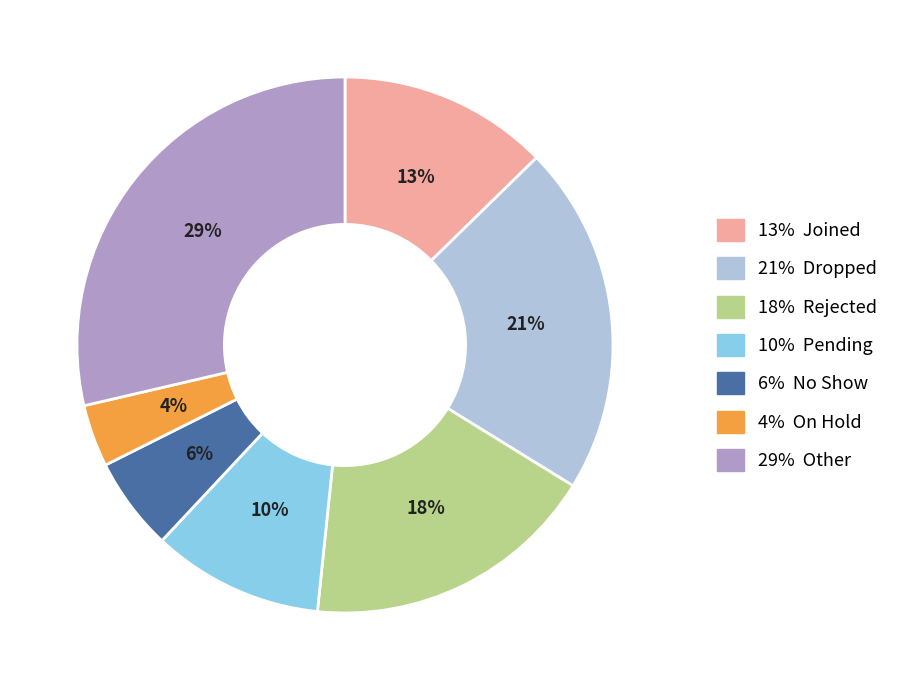

Does any single category account for the majority?

No